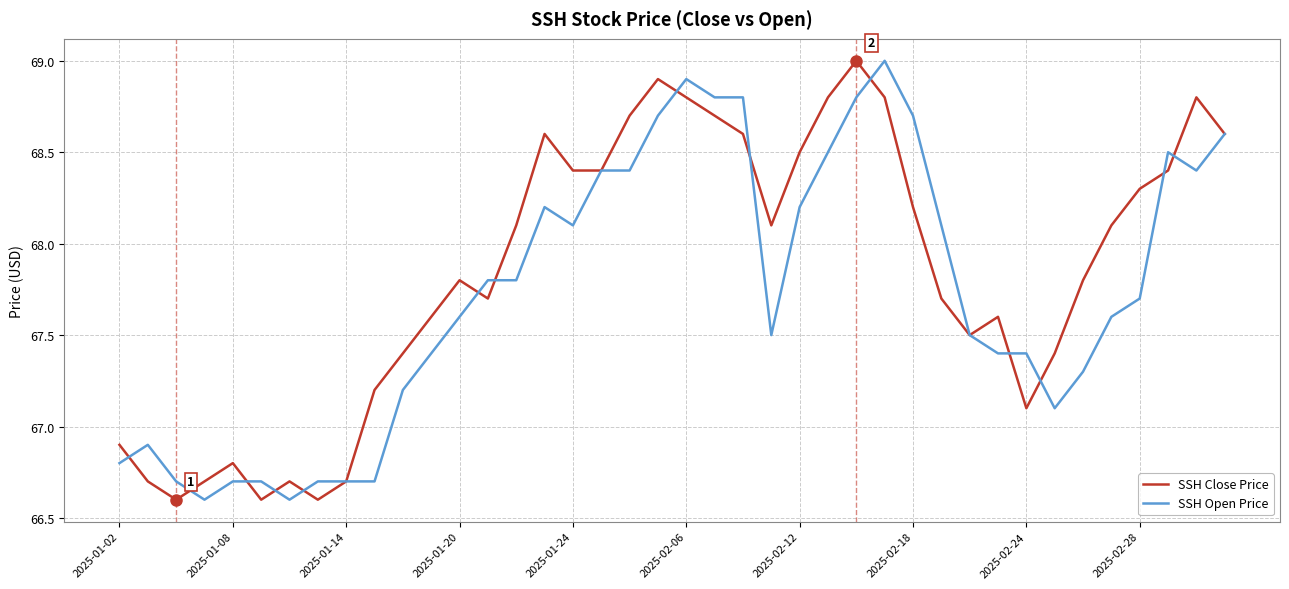

What are all the series names shown in the legend?

SSH Close Price, SSH Open Price